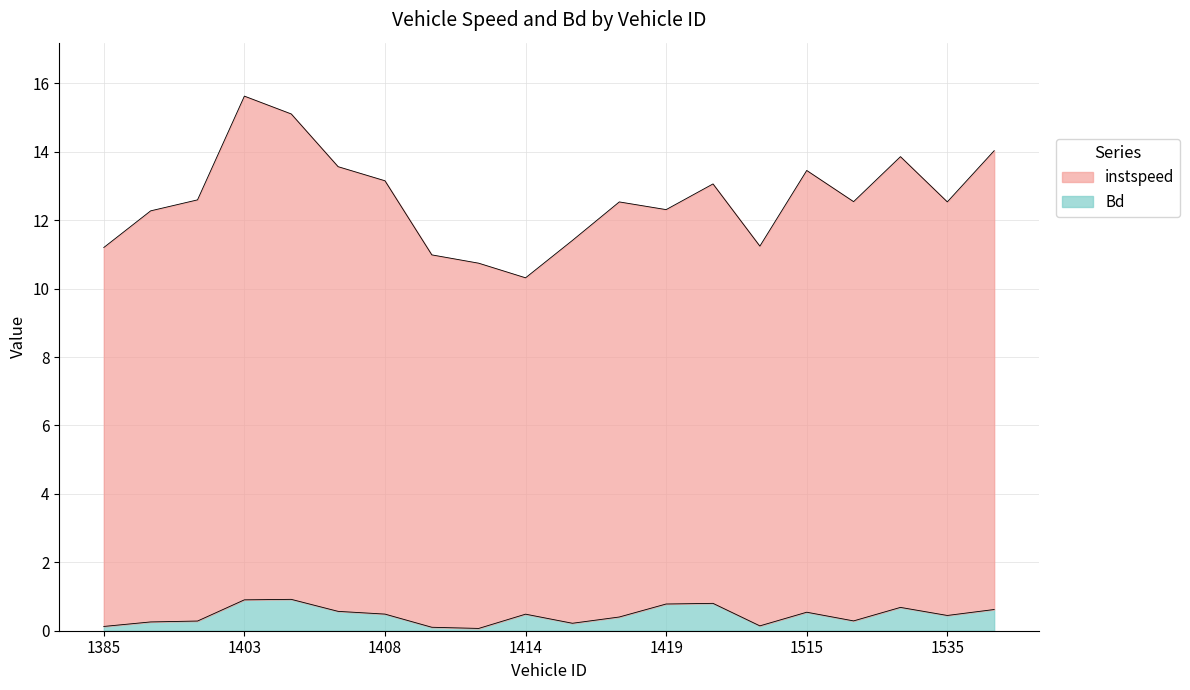

Is the value of instspeed at 1529 greater than the value of Bd at 1414?

Yes